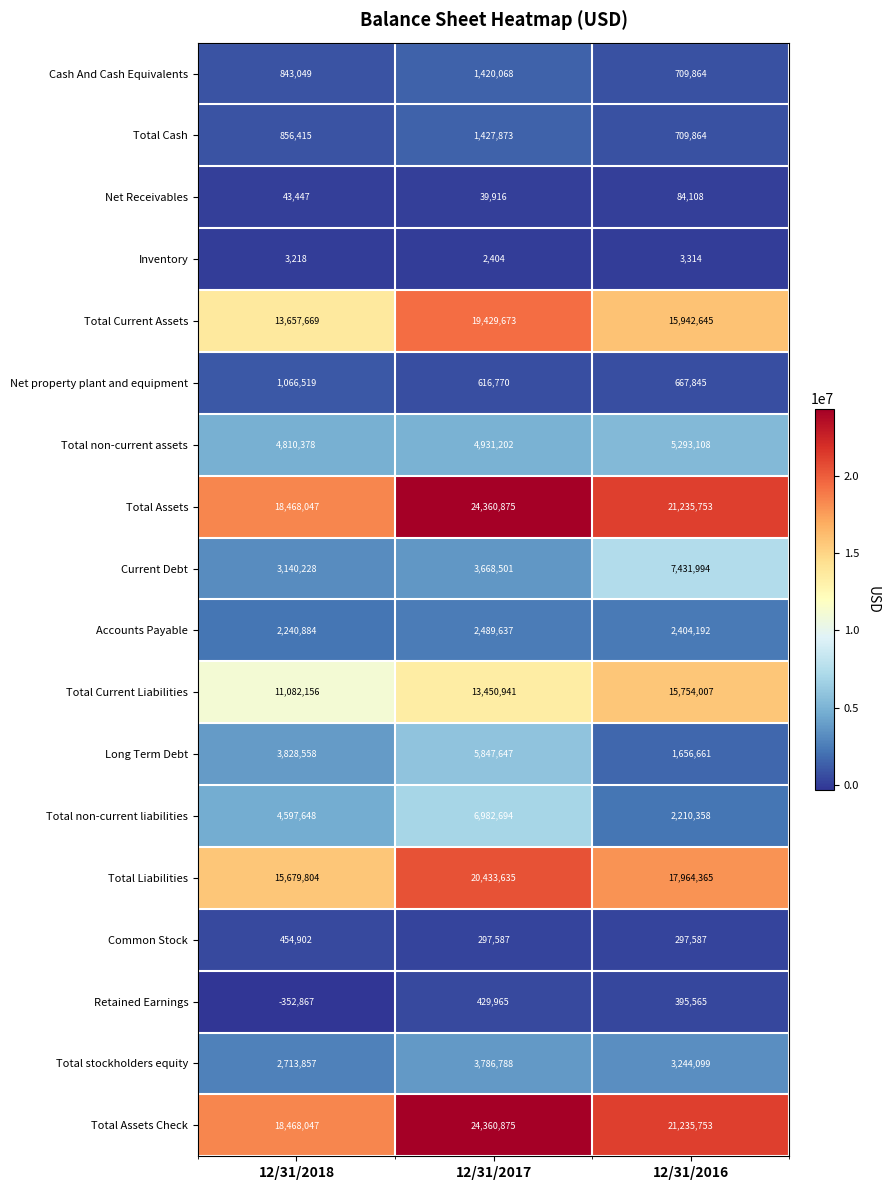

At which label is Long Term Debt closest to 3752154?

12/31/2018